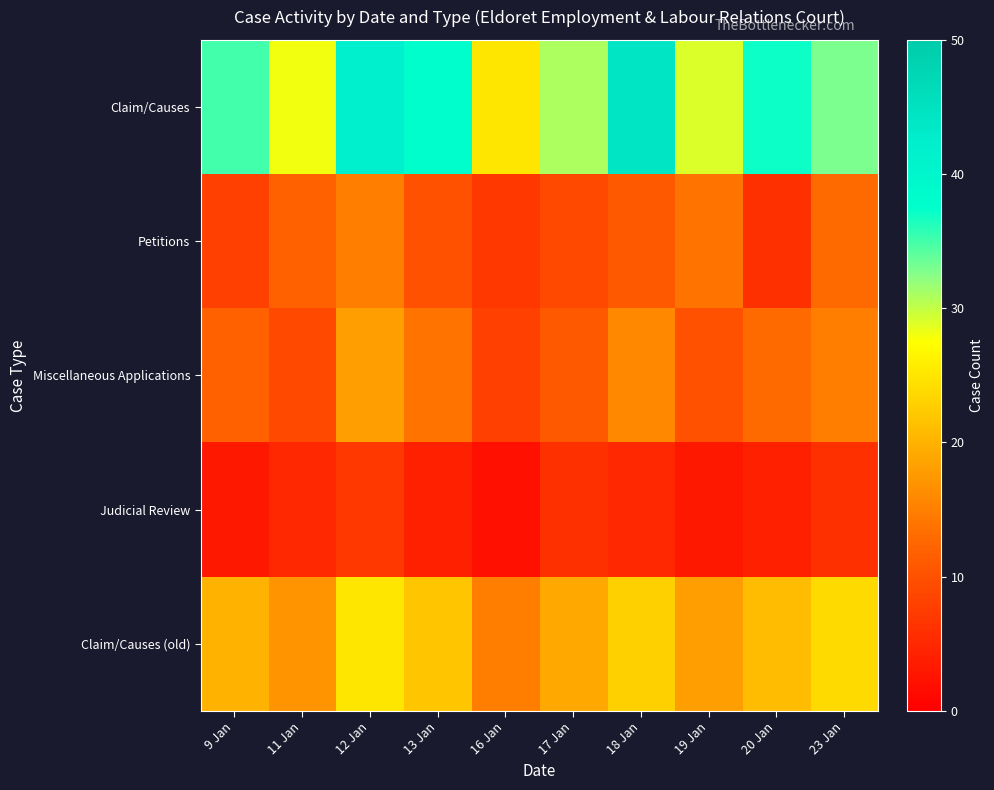

Reading left to right, transcribe all the data shown in this chart.

Claim/Causes: 9 Jan=35	11 Jan=28	12 Jan=42	13 Jan=38	16 Jan=25	17 Jan=31	18 Jan=44	19 Jan=29	20 Jan=37	23 Jan=33
Petitions: 9 Jan=8	11 Jan=12	12 Jan=15	13 Jan=10	16 Jan=7	17 Jan=9	18 Jan=11	19 Jan=14	20 Jan=6	23 Jan=13
Miscellaneous Applications: 9 Jan=12	11 Jan=9	12 Jan=18	13 Jan=14	16 Jan=8	17 Jan=11	18 Jan=16	19 Jan=10	20 Jan=13	23 Jan=15
Judicial Review: 9 Jan=3	11 Jan=5	12 Jan=7	13 Jan=4	16 Jan=2	17 Jan=6	18 Jan=5	19 Jan=3	20 Jan=4	23 Jan=6
Claim/Causes (old): 9 Jan=20	11 Jan=17	12 Jan=25	13 Jan=22	16 Jan=15	17 Jan=19	18 Jan=23	19 Jan=18	20 Jan=21	23 Jan=24